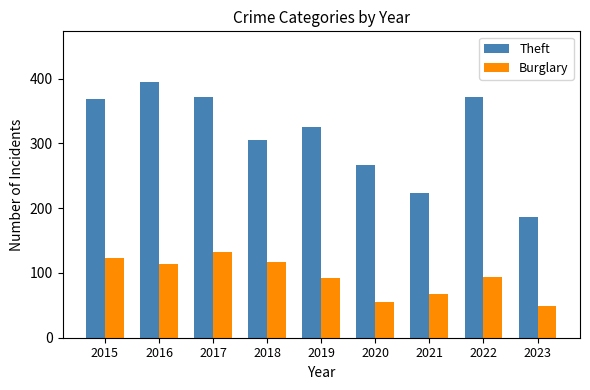

Rank the series by their average value, from lowest to highest.

Burglary, Theft